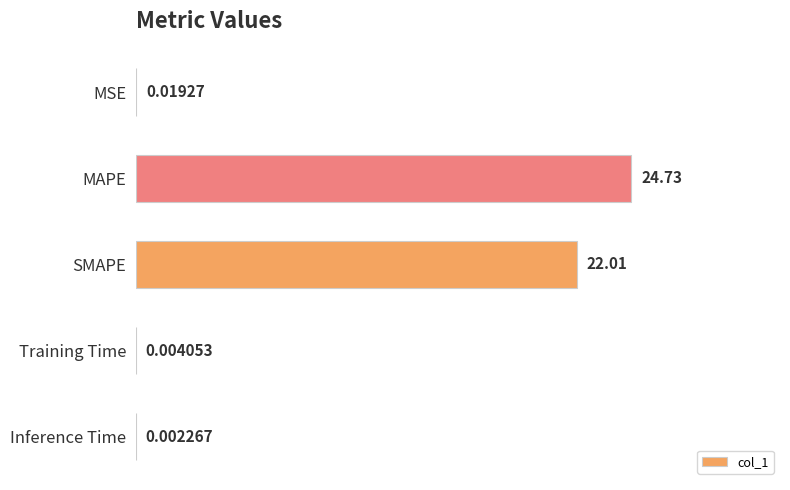

What is the sum of the values at MAPE and MSE?

24.8